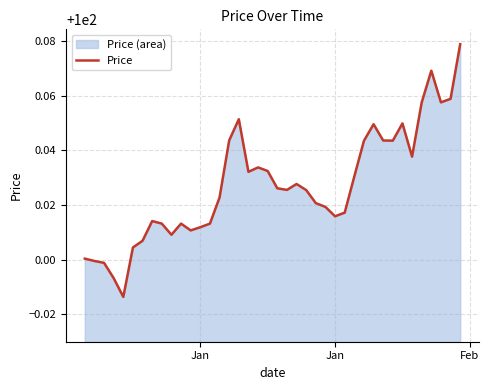

Does the chart have visible grid lines?

Yes